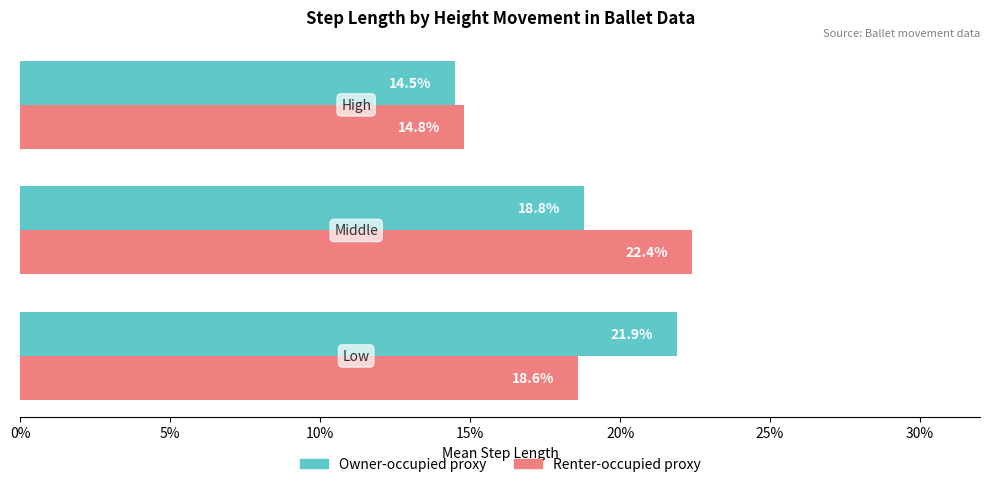

True or false: Mean step length (owner proxy) has a value of 0.3 at 5%.

False